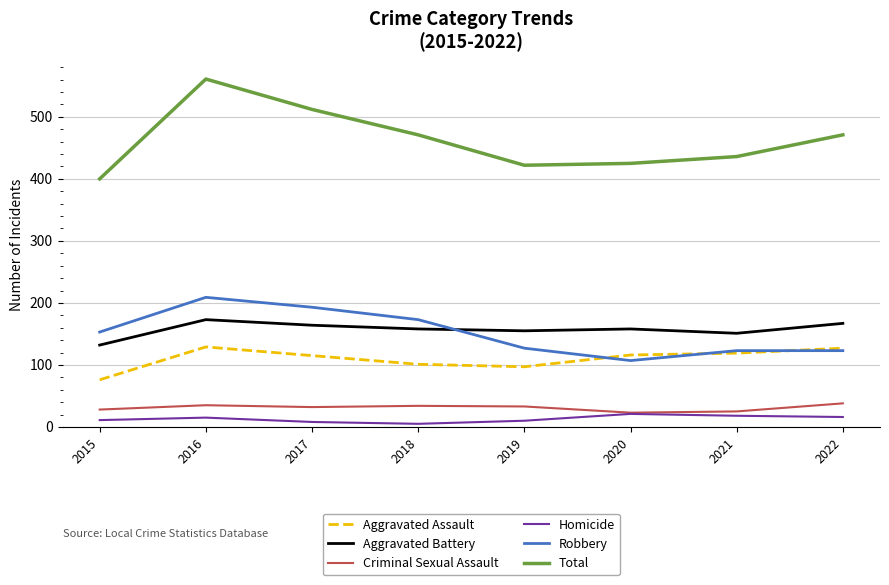

What is the highest value of the Criminal Sexual Assault series?

38